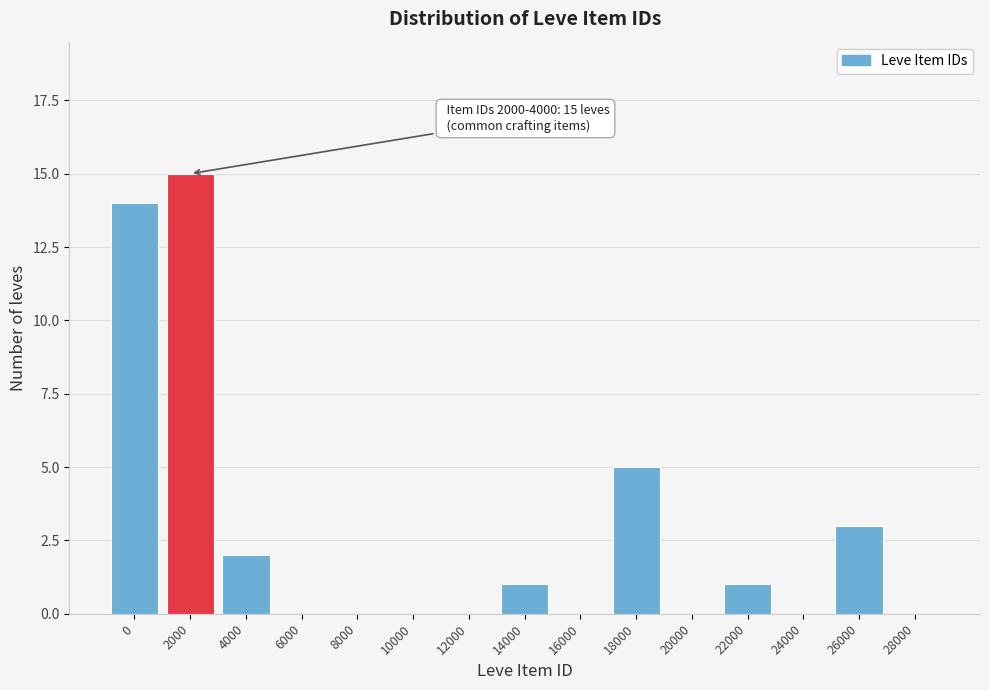

Reading left to right, what are all the values shown in this chart?

0=14	2000=15	4000=2	6000=0	8000=0	10000=0	12000=0	14000=1	16000=0	18000=5	20000=0	22000=1	24000=0	26000=3	28000=0